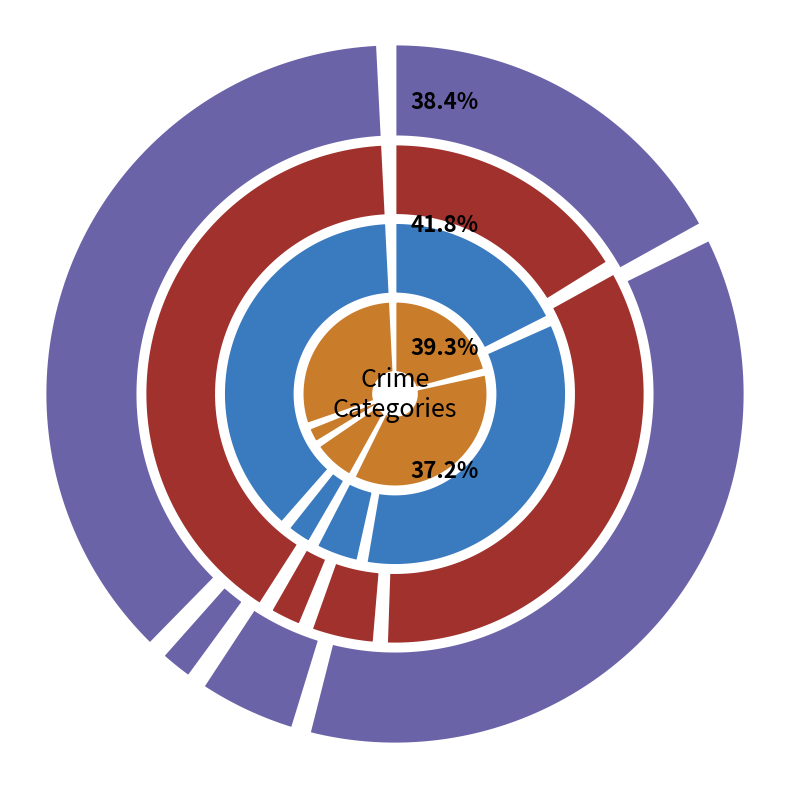

To the nearest percent, what portion does Criminal Sexual Assault represent?

16%